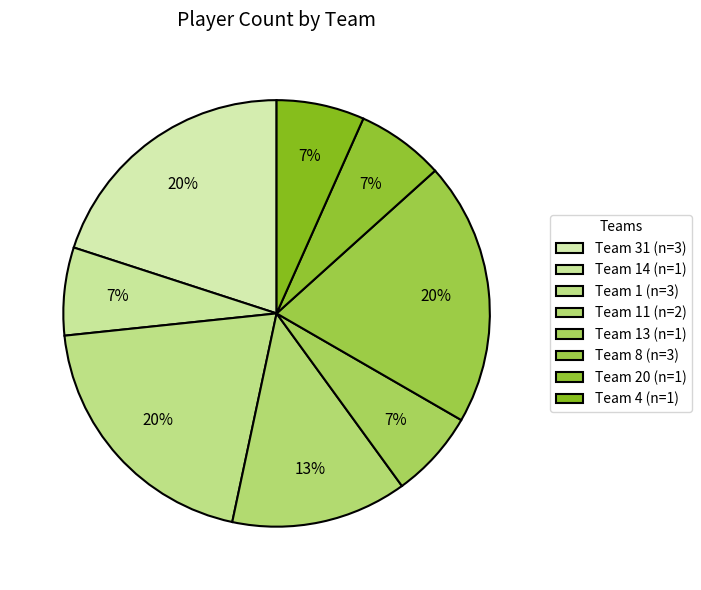

How many segments does this pie chart have?

8